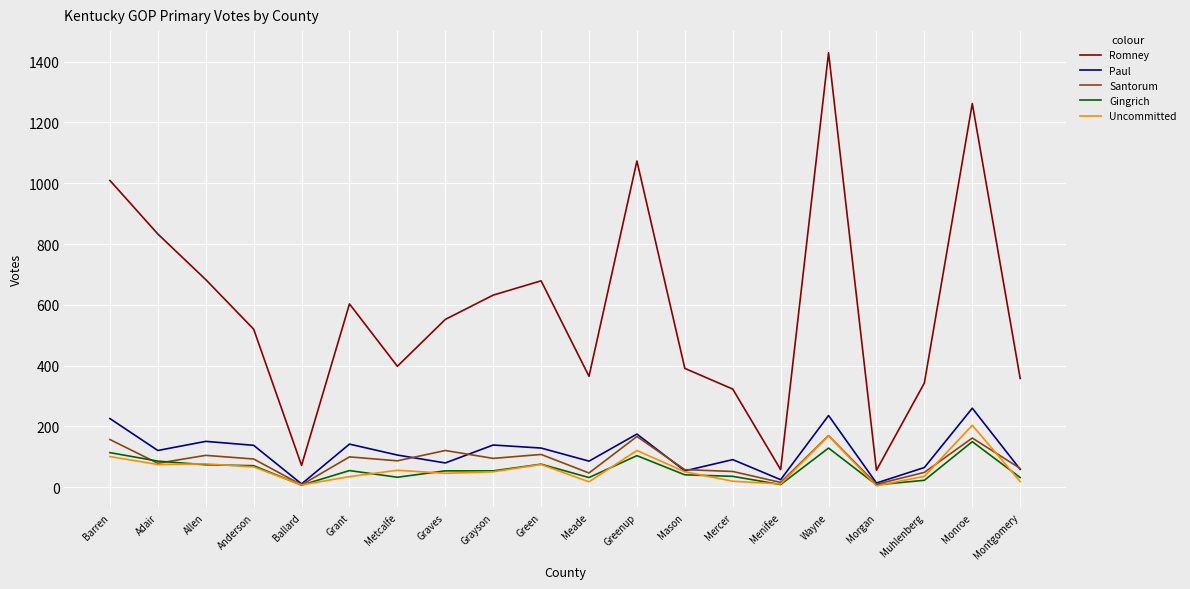

Is the value of Uncommitted at Greenup greater than the value of Romney at Muhlenberg?

No